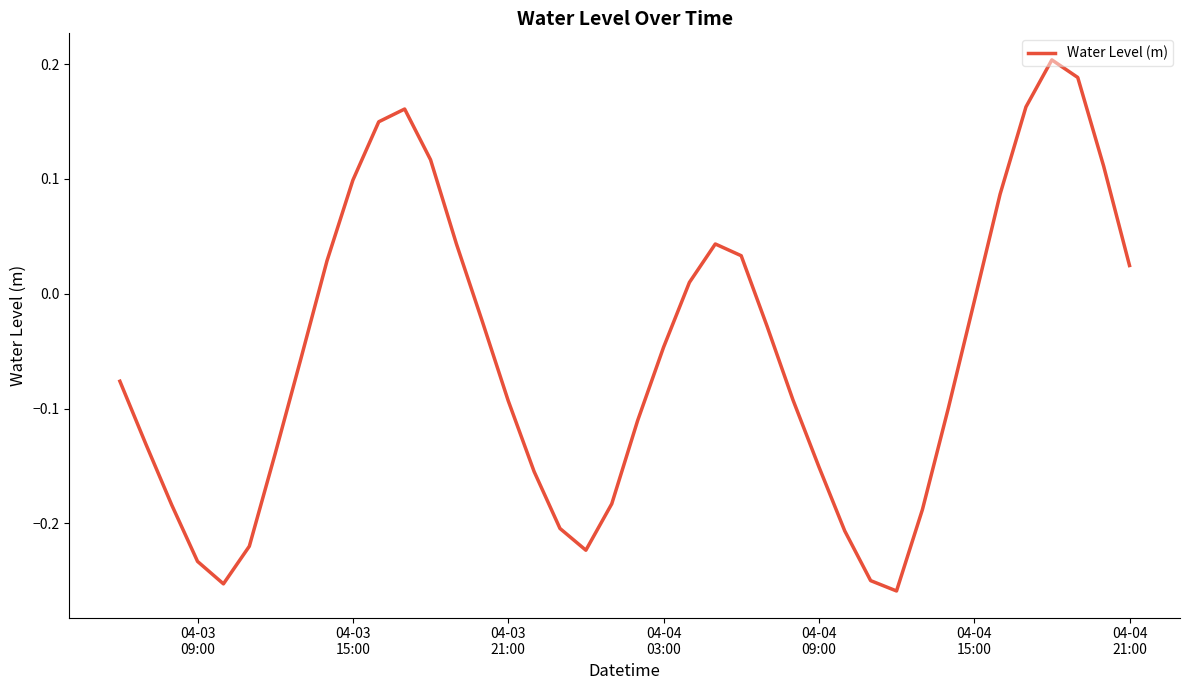

What is the difference between the maximum and minimum values?

0.5